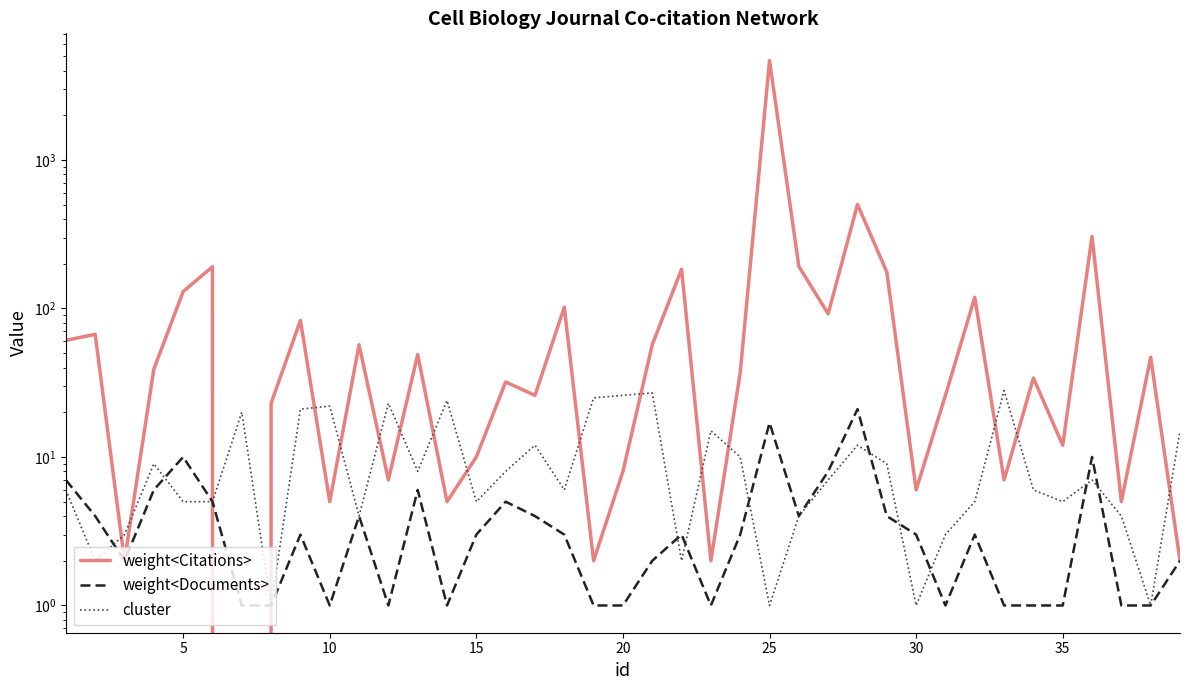

Which series has the largest range (max minus min)?

weight<Citations>